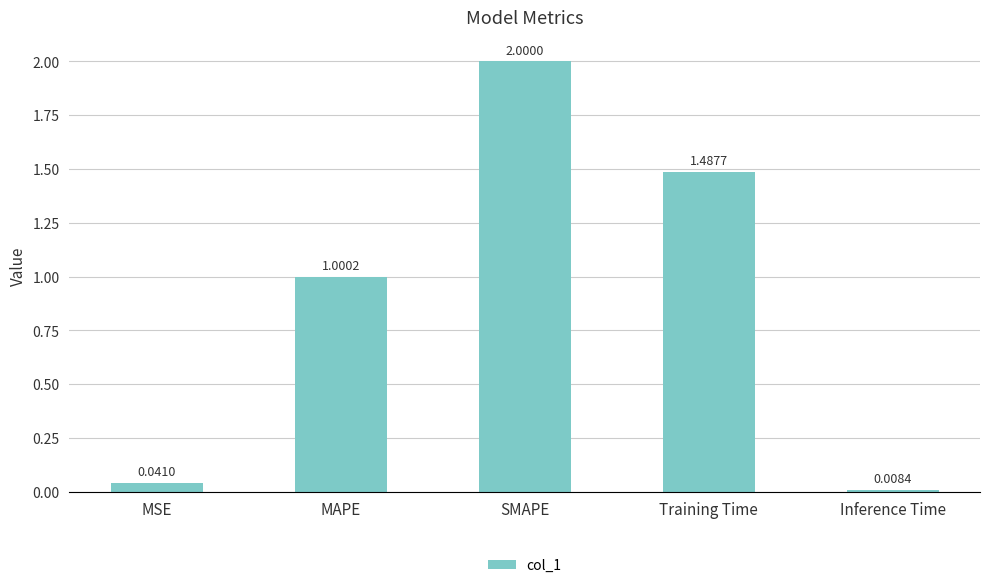

What is the label of the 2nd bar from the right?

Training Time